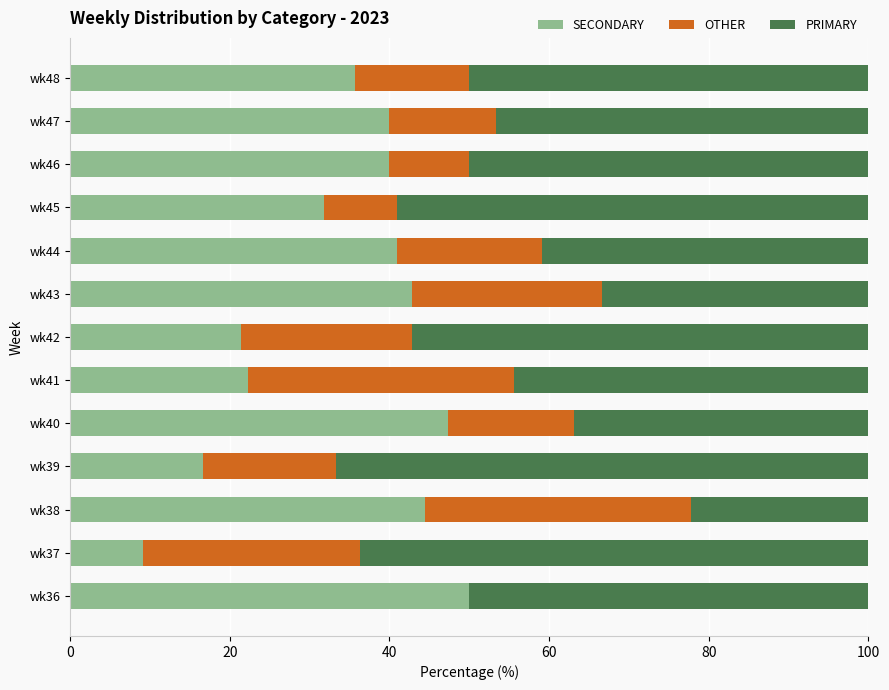

What is the maximum value for SECONDARY?

50.0